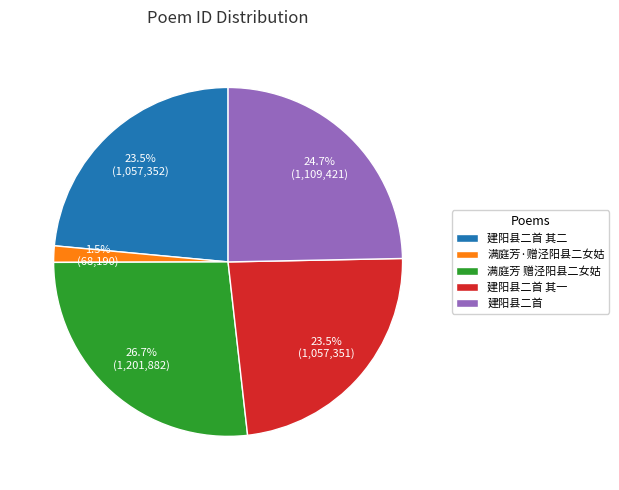

Which has a higher value, 建阳县二首 其二 or 满庭芳 赠泾阳县二女姑?

满庭芳 赠泾阳县二女姑